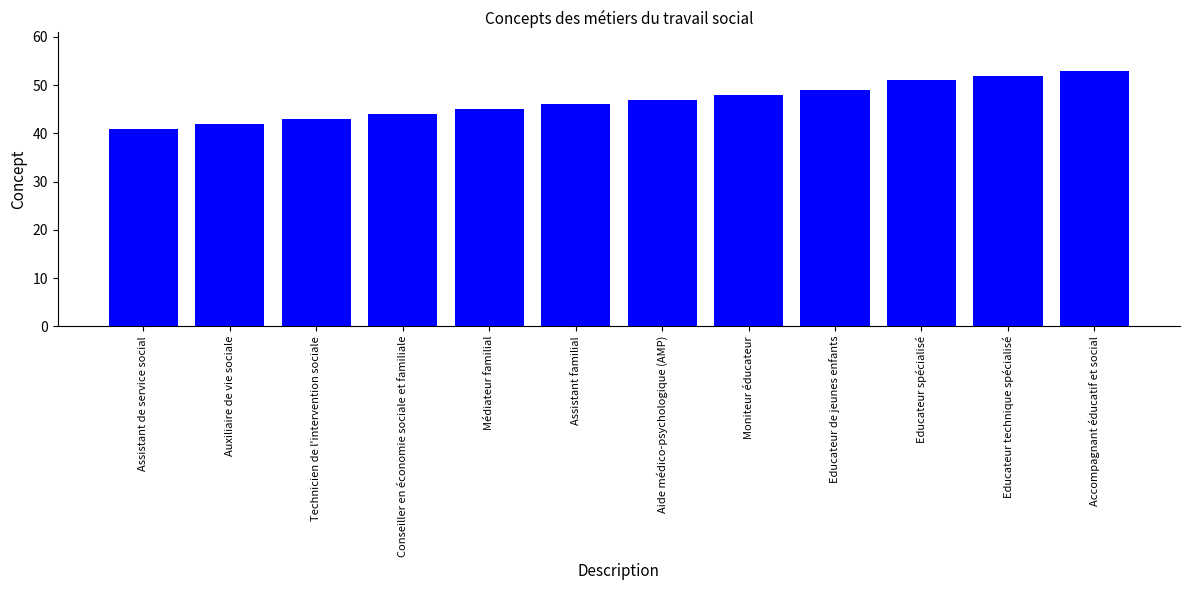

At which label is the value closest to 47?

Aide médico-psychologique (AMP)